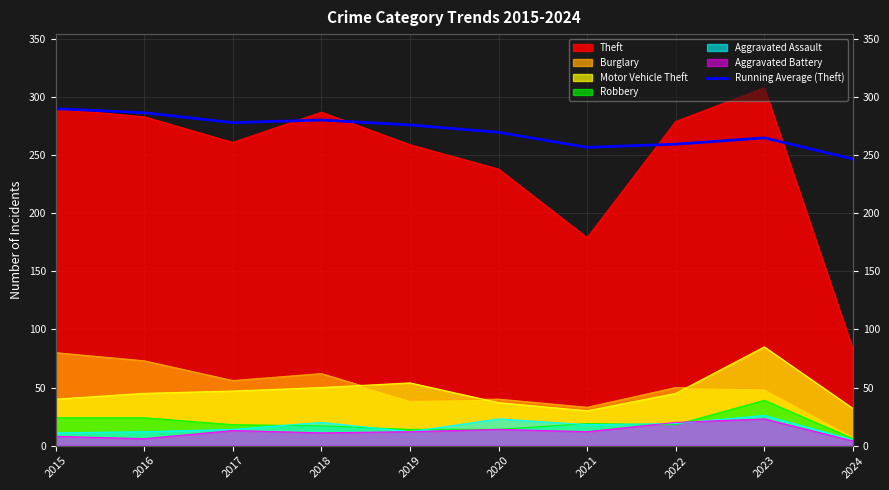

What is the average value?

270.8